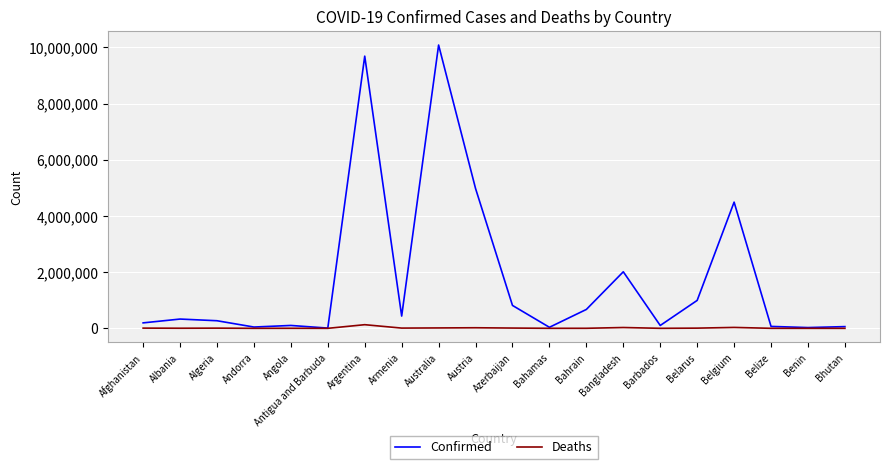

Is it true that Confirmed equals 3570913 at Argentina?

False